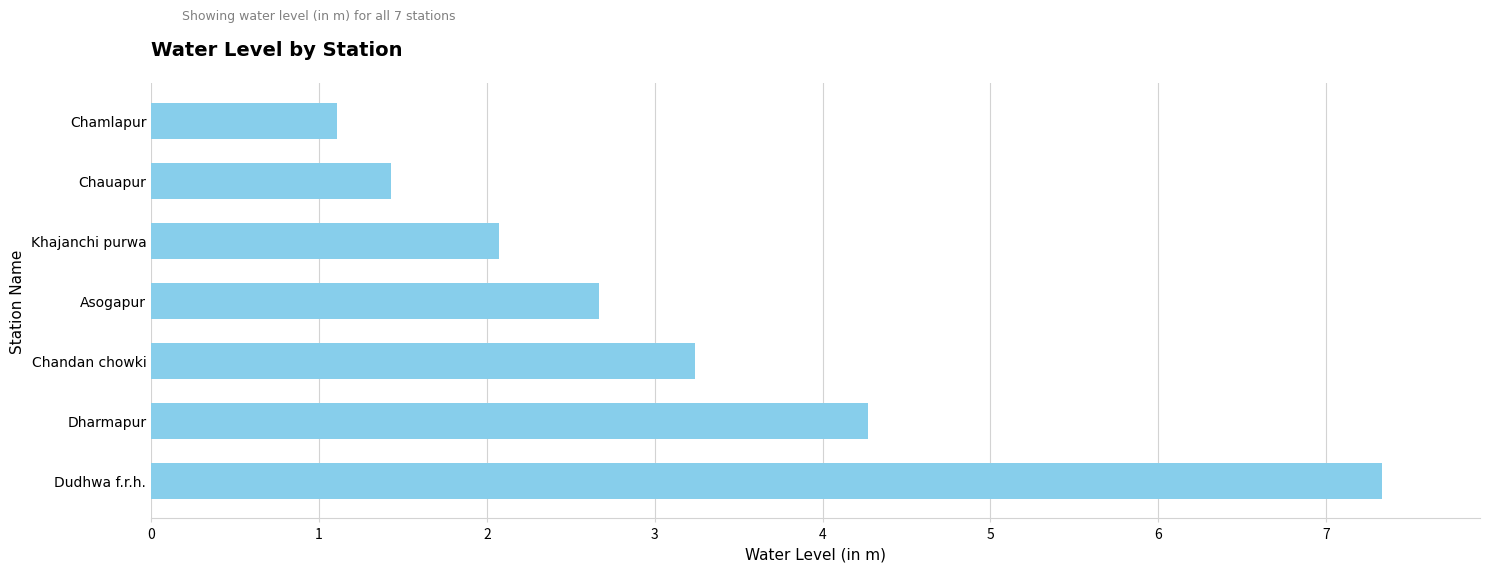

What is the change in value from Dudhwa f.r.h. to Chauapur?

-5.9